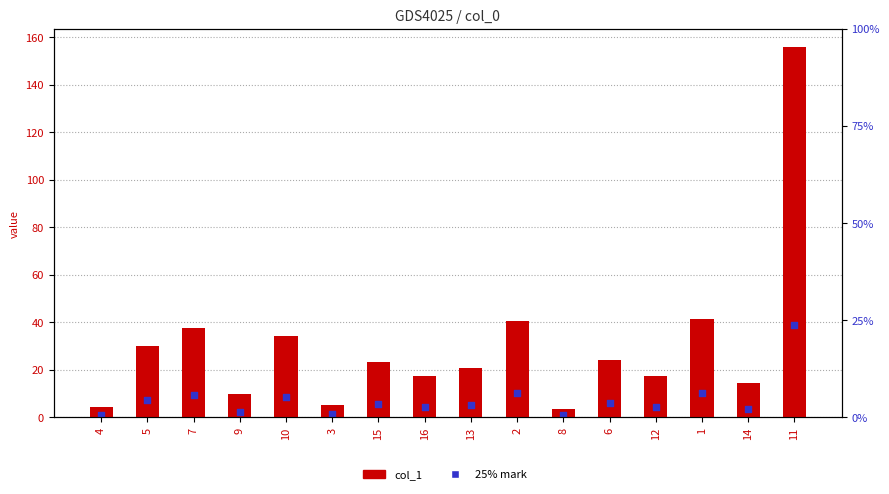

Which series reaches the maximum Y coordinate?

col_1